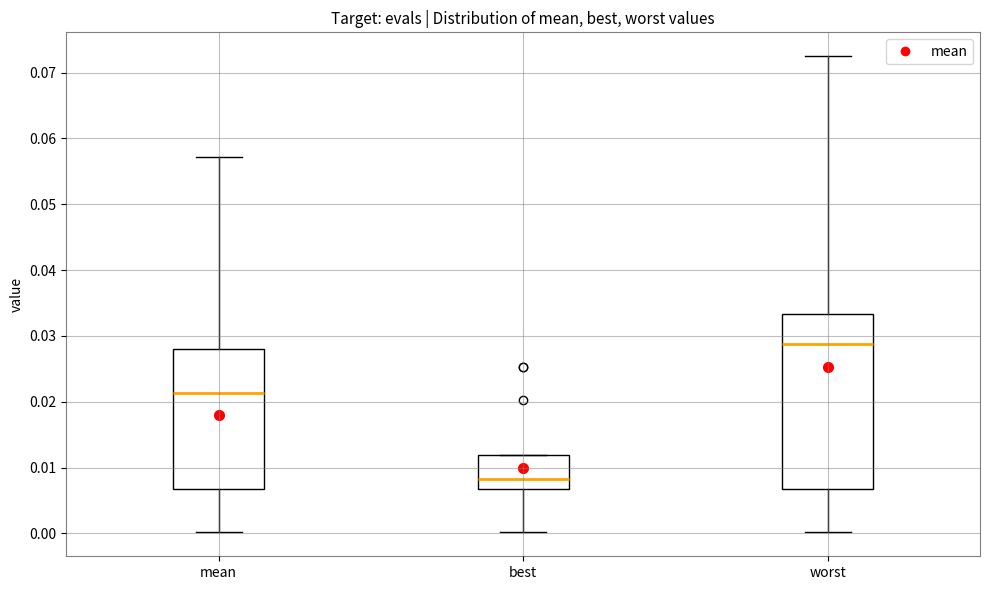

Where does the median line of the box for best sit on the y-axis? The values are not printed on the chart, so give them approximately, as read against the axis.

0.008